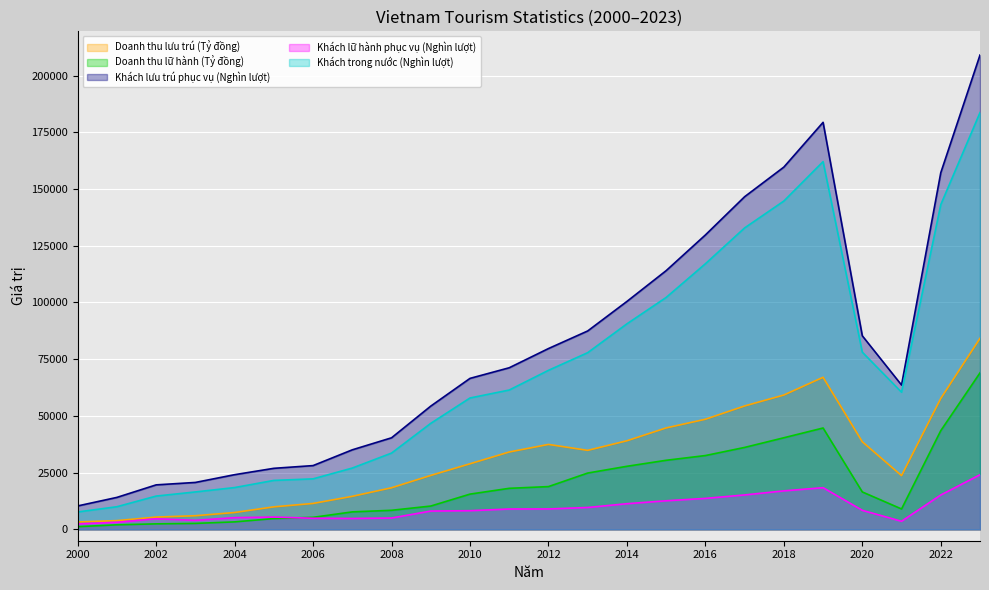

True or false: Khách trong nước (Nghìn lượt) and Doanh thu lưu trú (Tỷ đồng) cross at least once.

False